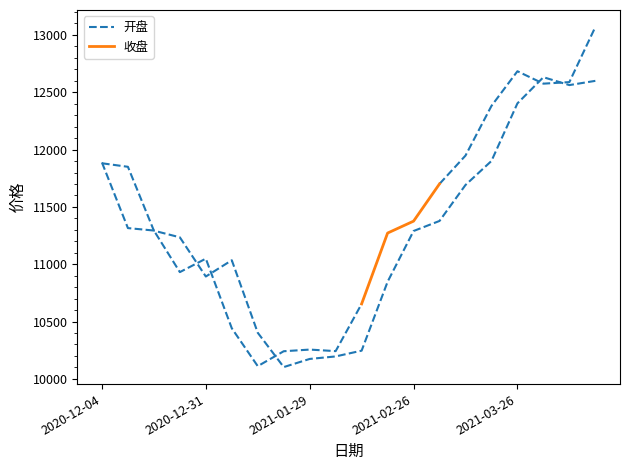

The value at 2020-12-18 is 11292.7. True or false?

True